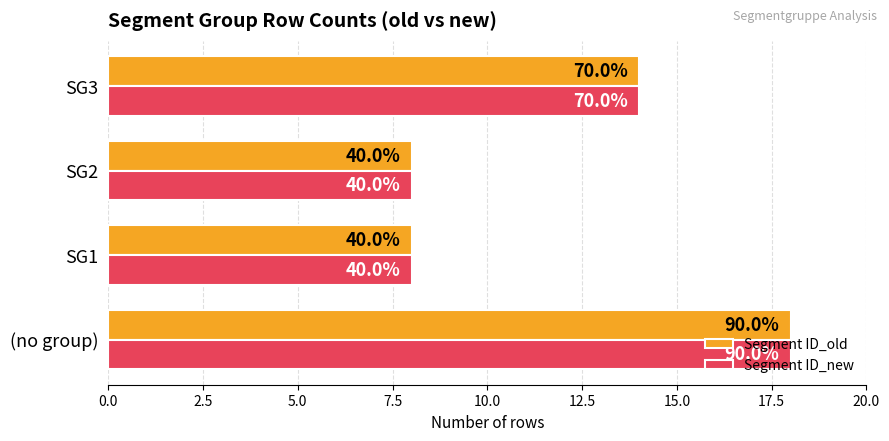

Which series has the widest spread of values?

Segment ID_old